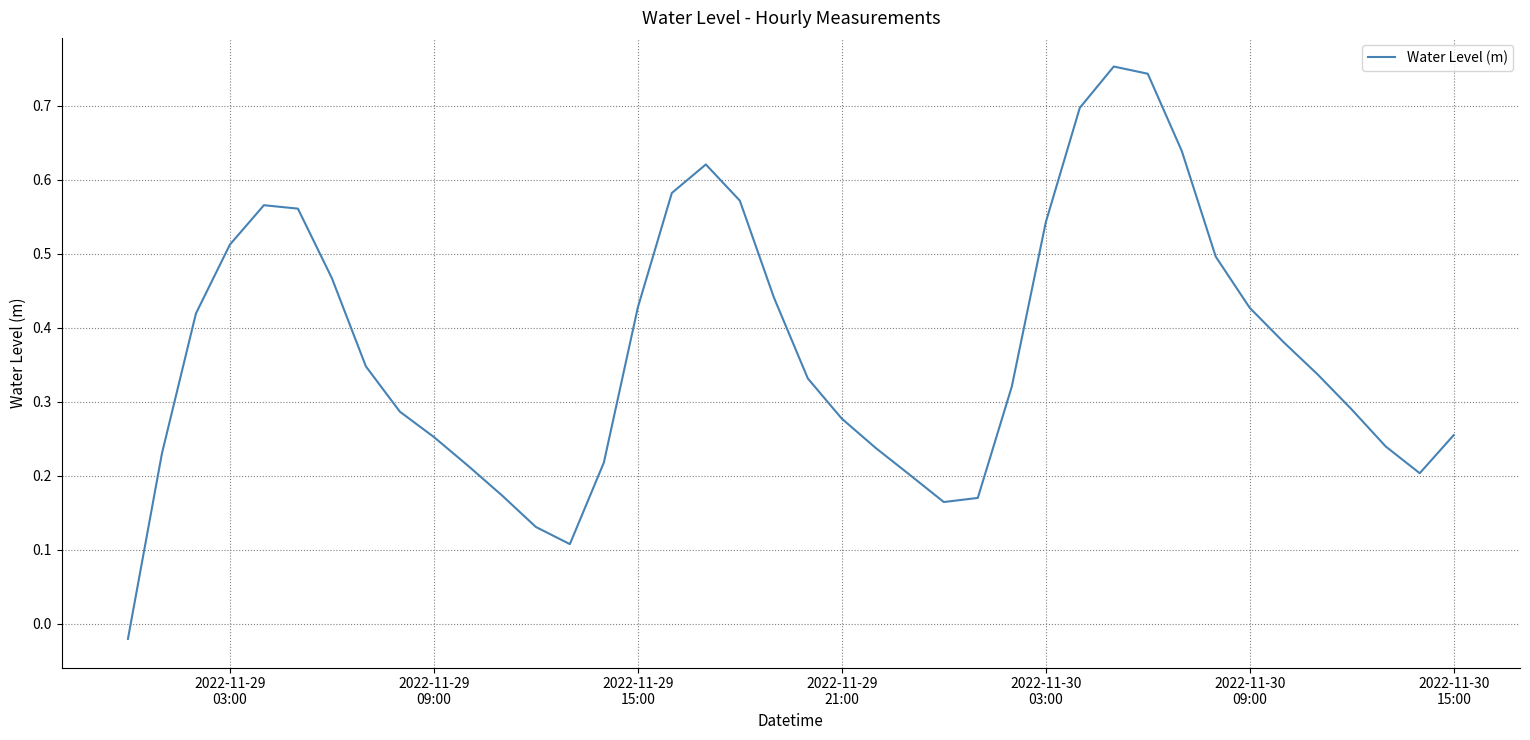

How many values exceed 0?

39